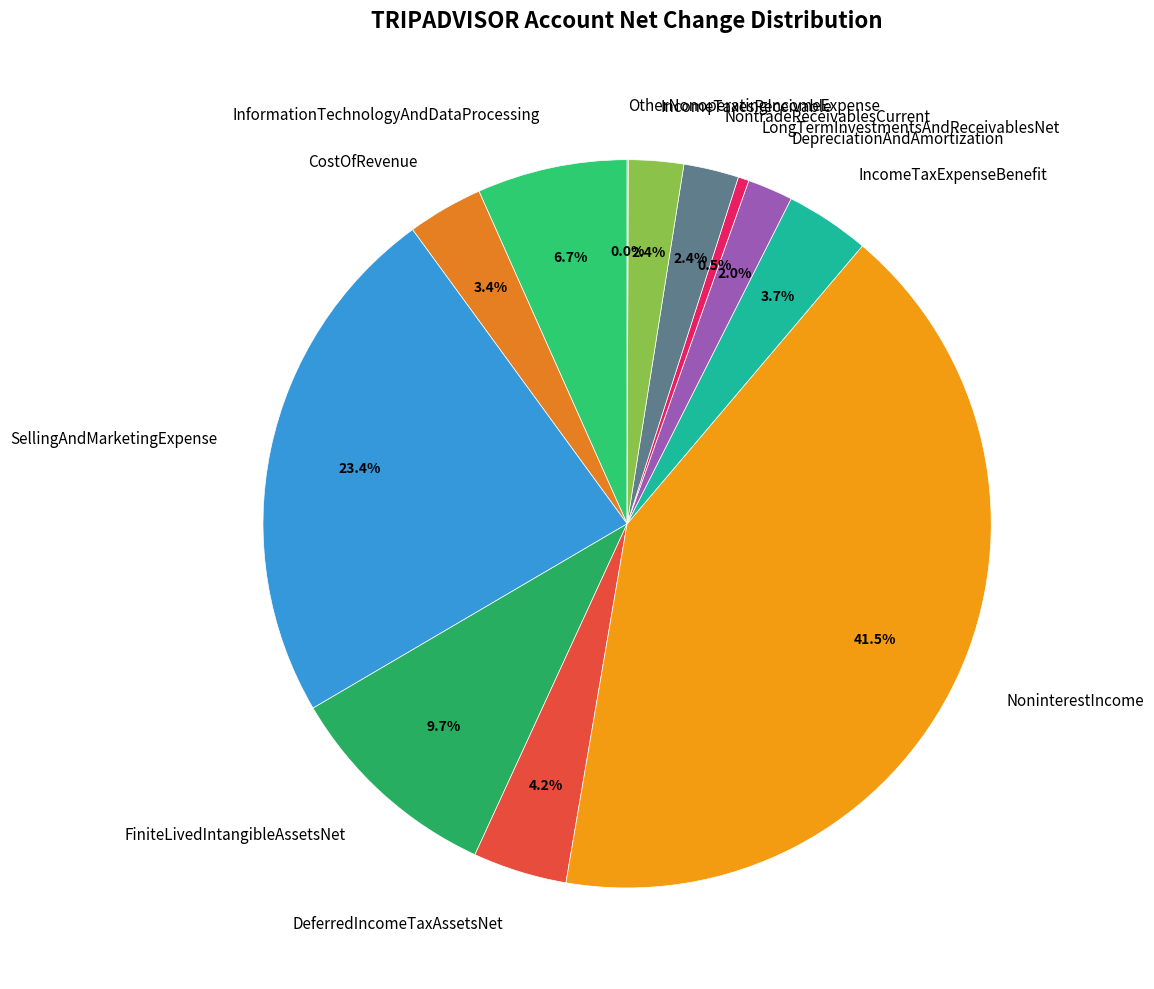

What is the ratio of the value at IncomeTaxesReceivable to the value at DepreciationAndAmortization?

1.2